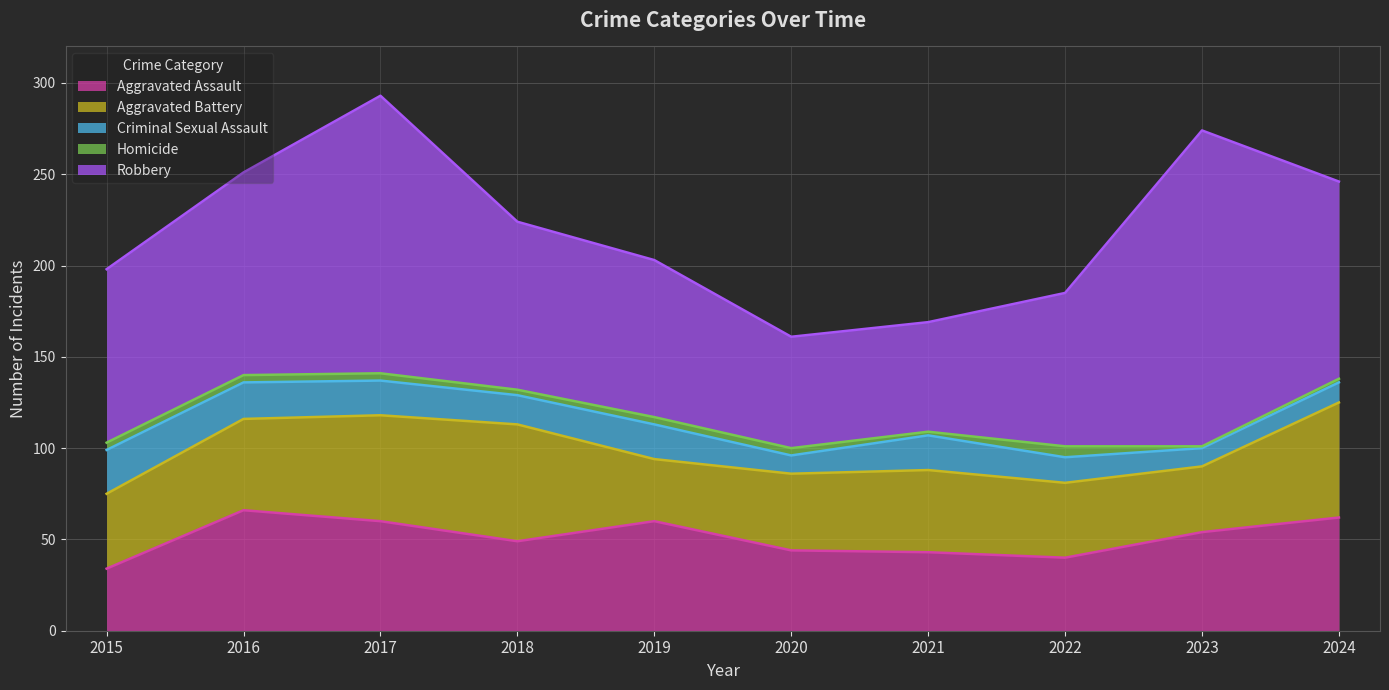

Where does the Homicide series first go above 4?

2022